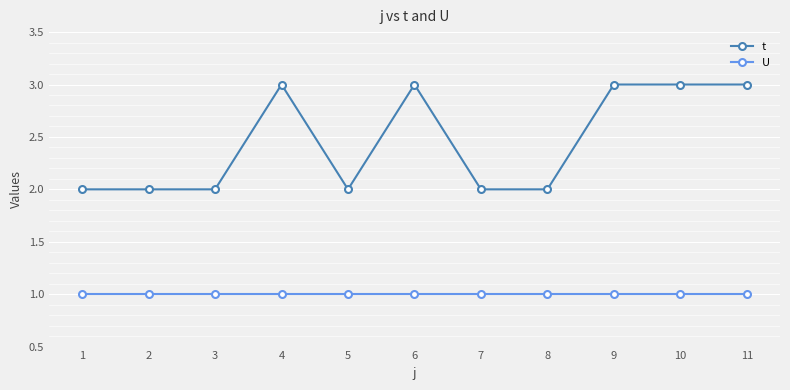

What is the value of the U point at the 2nd from the left?

1